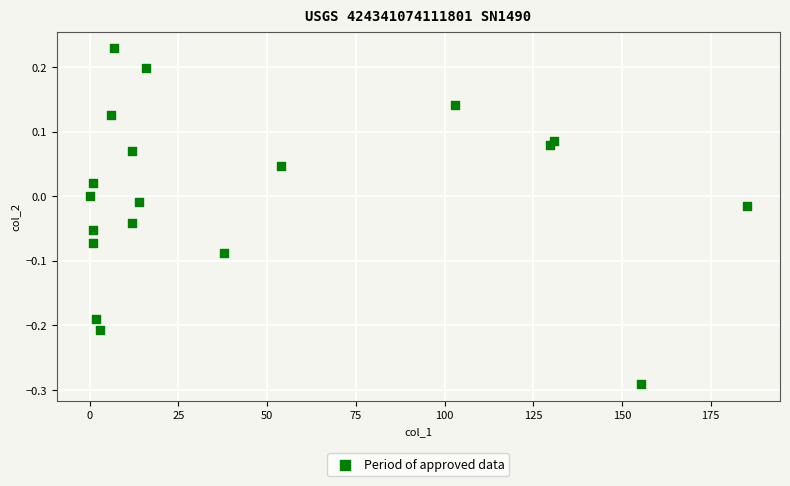

What is the range of Y values (max minus min)?

0.5